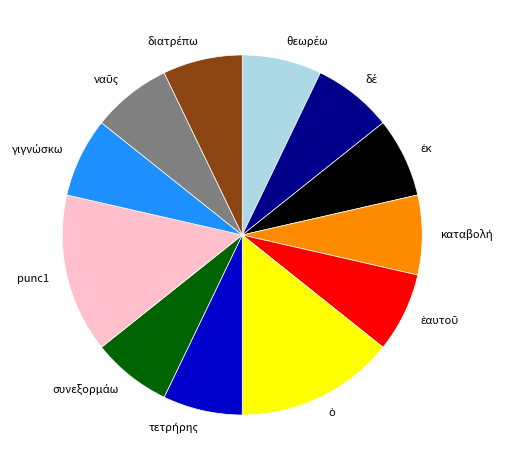

Is it true that punc1 is 14% of the pie?

True